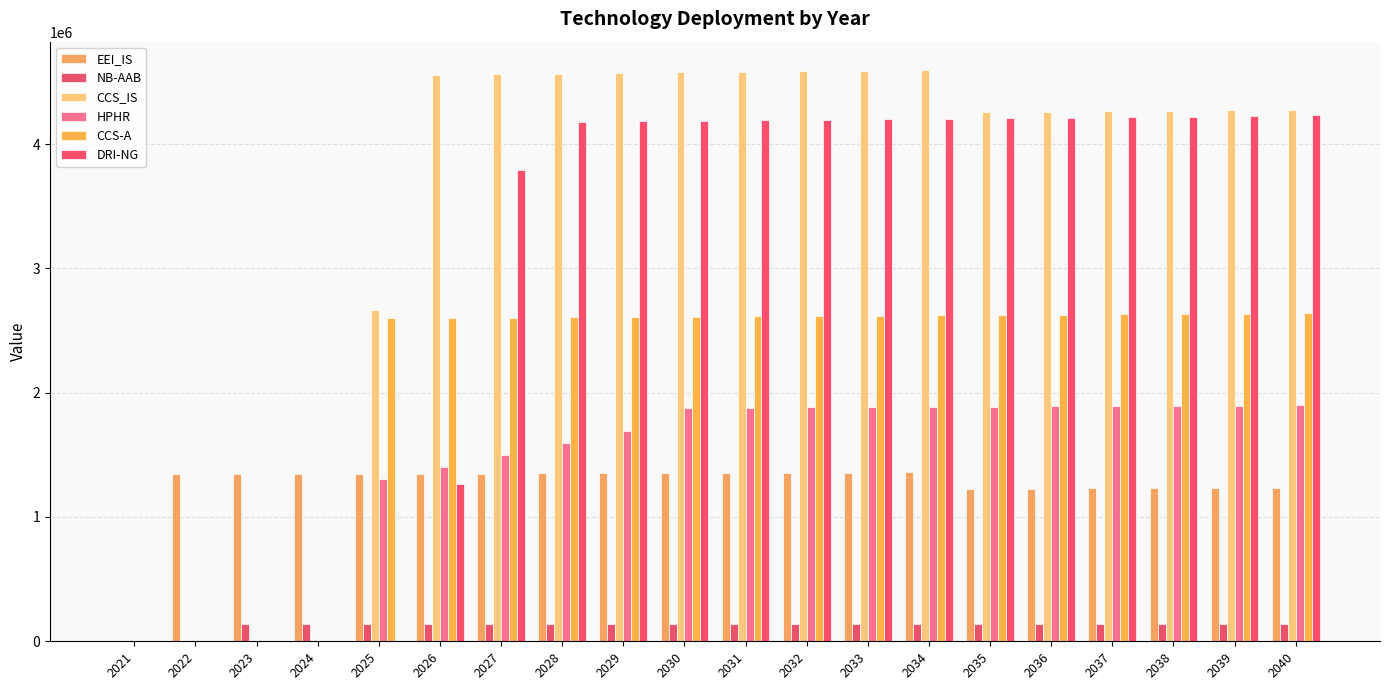

Reading left to right, what are all the values shown in this chart?

EEI_IS: 2021=0.0	2022=1342670.9	2023=1344013.6	2024=1345357.6	2025=1346703.0	2026=1348049.7	2027=1349397.7	2028=1350747.1	2029=1352097.9	2030=1353450.0	2031=1354803.4	2032=1356158.2	2033=1357514.4	2034=1358871.9	2035=1227191.2	2036=1228418.3	2037=1229646.8	2038=1230876.4	2039=1232107.3	2040=1233339.4
NB-AAB: 2021=0.0	2022=0.0	2023=136512.6	2024=136649.1	2025=136785.8	2026=136922.6	2027=137059.5	2028=137196.5	2029=137333.7	2030=137471.1	2031=137608.5	2032=137746.2	2033=137883.9	2034=138021.8	2035=138159.8	2036=138298.0	2037=138436.3	2038=138574.7	2039=138713.3	2040=138852.0
CCS_IS: 2021=0.0	2022=0.0	2023=0.0	2024=0.0	2025=2668828.6	2026=4557385.4	2027=4561942.8	2028=4566504.7	2029=4571071.2	2030=4575642.3	2031=4580217.9	2032=4584798.2	2033=4589383.0	2034=4593972.3	2035=4254262.7	2036=4258516.9	2037=4262775.4	2038=4267038.2	2039=4271305.2	2040=4275576.6
HPHR: 2021=0.0	2022=0.0	2023=0.0	2024=0.0	2025=1308430.3	2026=1403291.5	2027=1498341.1	2028=1593579.4	2029=1689006.7	2030=1878550.7	2031=1880429.3	2032=1882309.7	2033=1884192.0	2034=1886076.2	2035=1887962.3	2036=1889850.3	2037=1891740.1	2038=1893631.8	2039=1895525.5	2040=1897421.0
CCS-A: 2021=0.0	2022=0.0	2023=0.0	2024=0.0	2025=2598929.8	2026=2601528.7	2027=2604130.2	2028=2606734.4	2029=2609341.1	2030=2611950.4	2031=2614562.4	2032=2617177.0	2033=2619794.1	2034=2622413.9	2035=2625036.3	2036=2627661.4	2037=2630289.0	2038=2632919.3	2039=2635552.2	2040=2638187.8
DRI-NG: 2021=0.0	2022=0.0	2023=0.0	2024=0.0	2025=0.0	2026=1261676.2	2027=3788813.5	2028=4179553.5	2029=4183733.1	2030=4187916.8	2031=4192104.7	2032=4196296.8	2033=4200493.1	2034=4204693.6	2035=4208898.3	2036=4213107.2	2037=4217320.3	2038=4221537.6	2039=4225759.2	2040=4229984.9